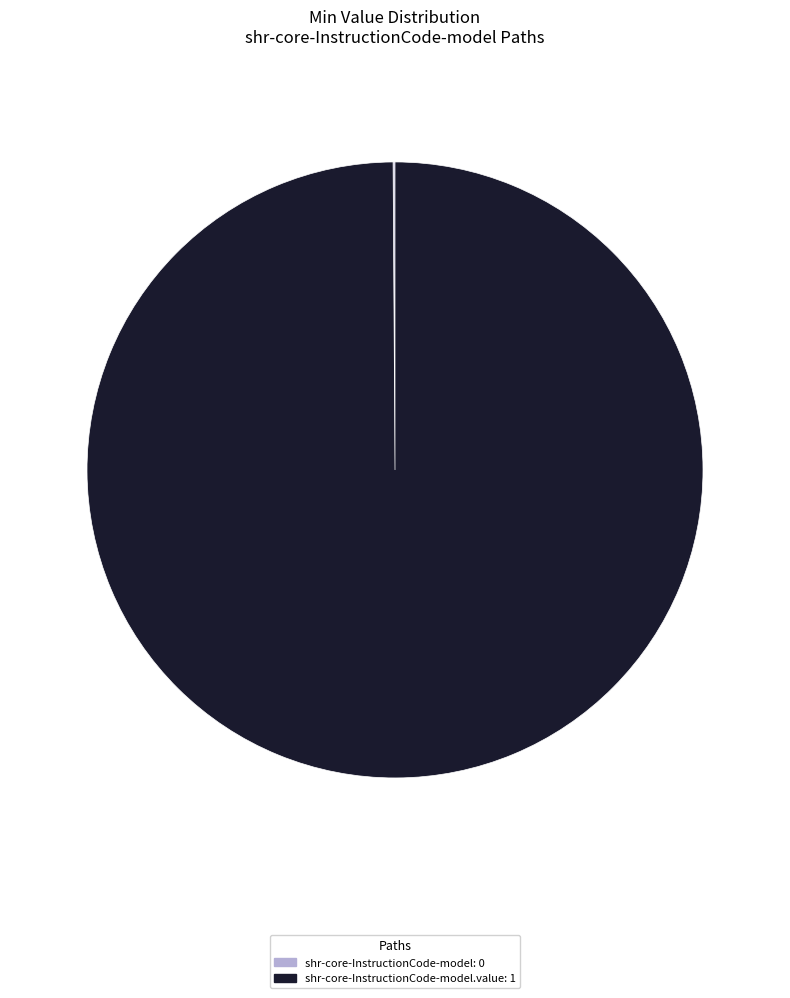

Does any single category account for the majority?

Yes